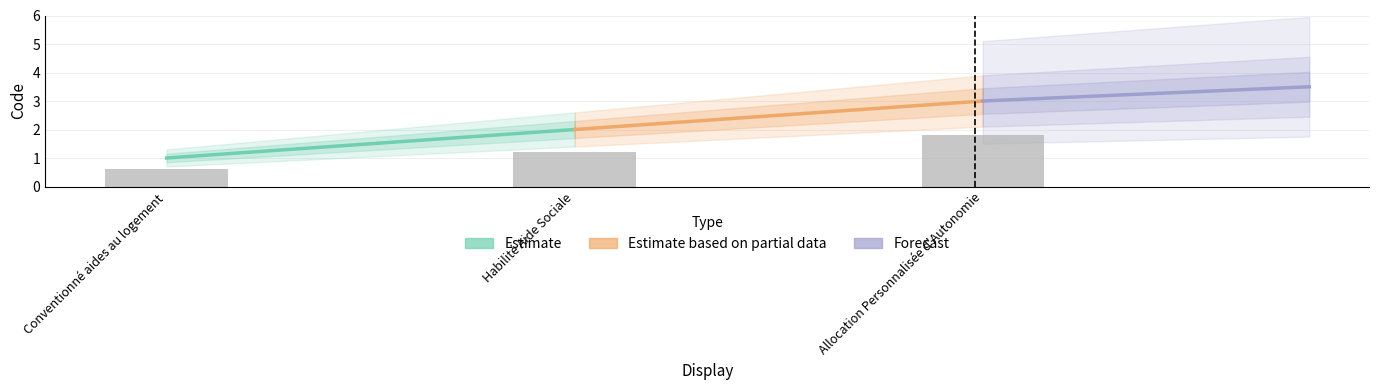

List the labels in order of value, smallest first.

Conventionné aides au logement, Habilité Aide Sociale, Allocation Personnalisée d'Autonomie